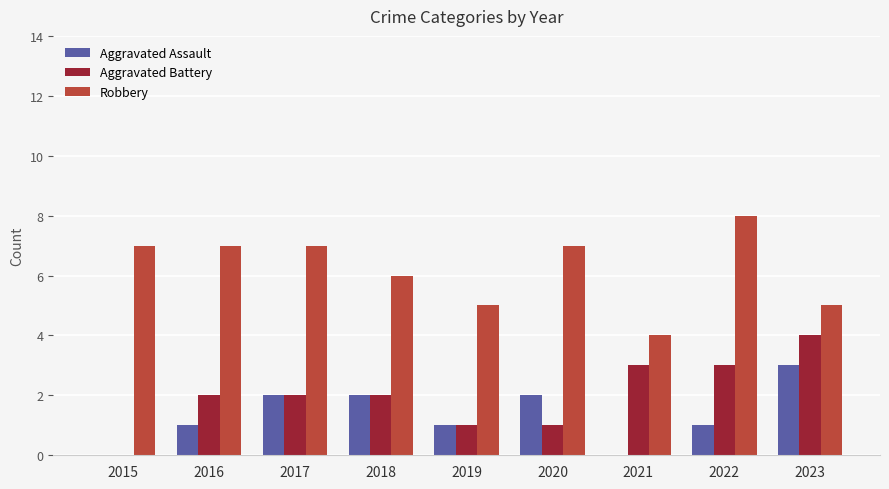

What is the greatest value displayed?

8